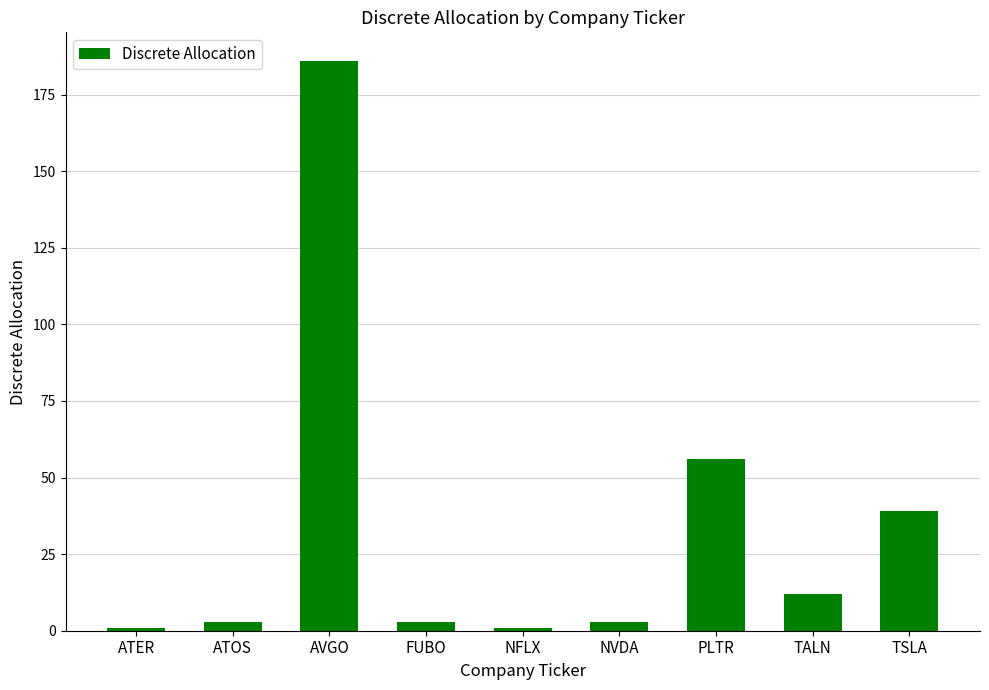

How many bars are there in total?

9